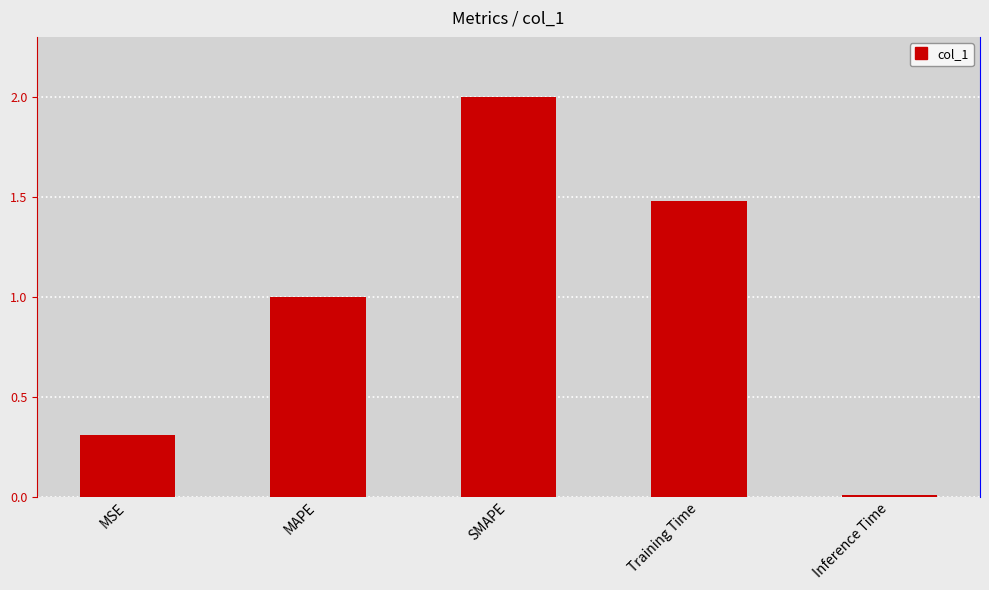

The value at SMAPE is 2.0. True or false?

True